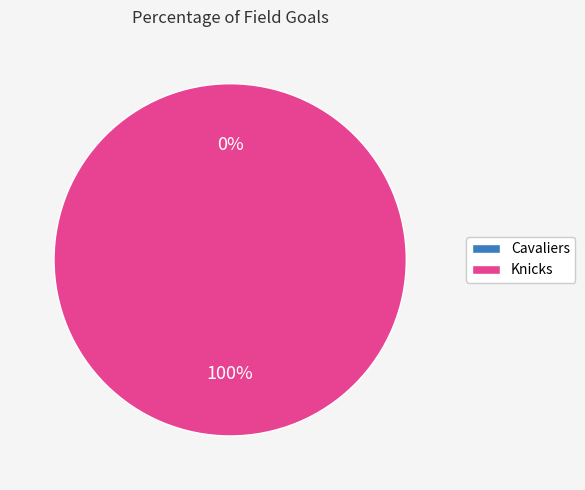

To the nearest percent, what portion does Knicks represent?

100%